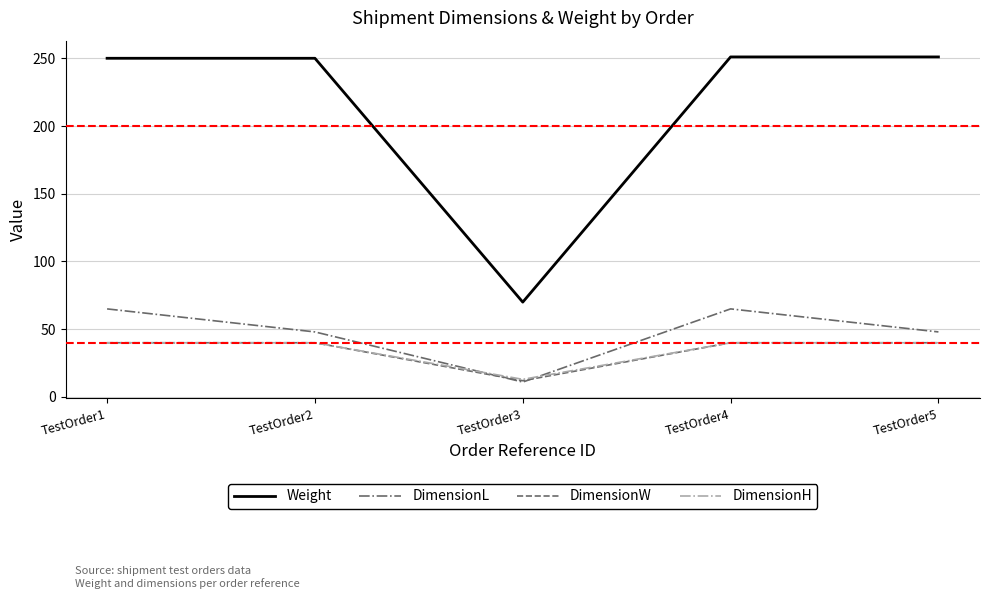

The value of Weight at TestOrder2 is 250. True or false?

True